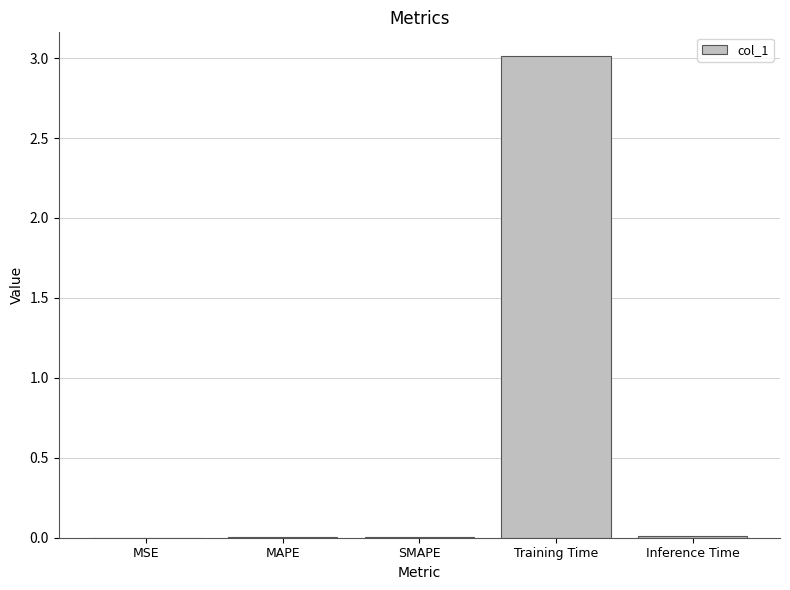

Read the value at Training Time.

3.0